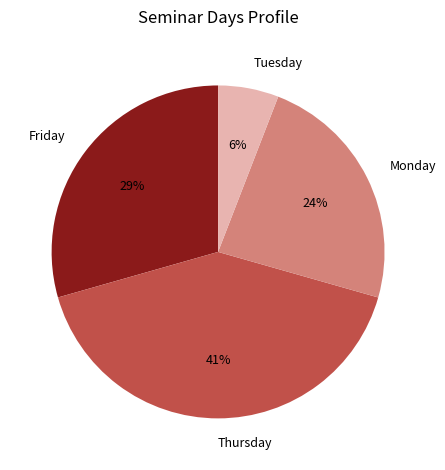

Which category has the biggest portion of the pie?

Thursday